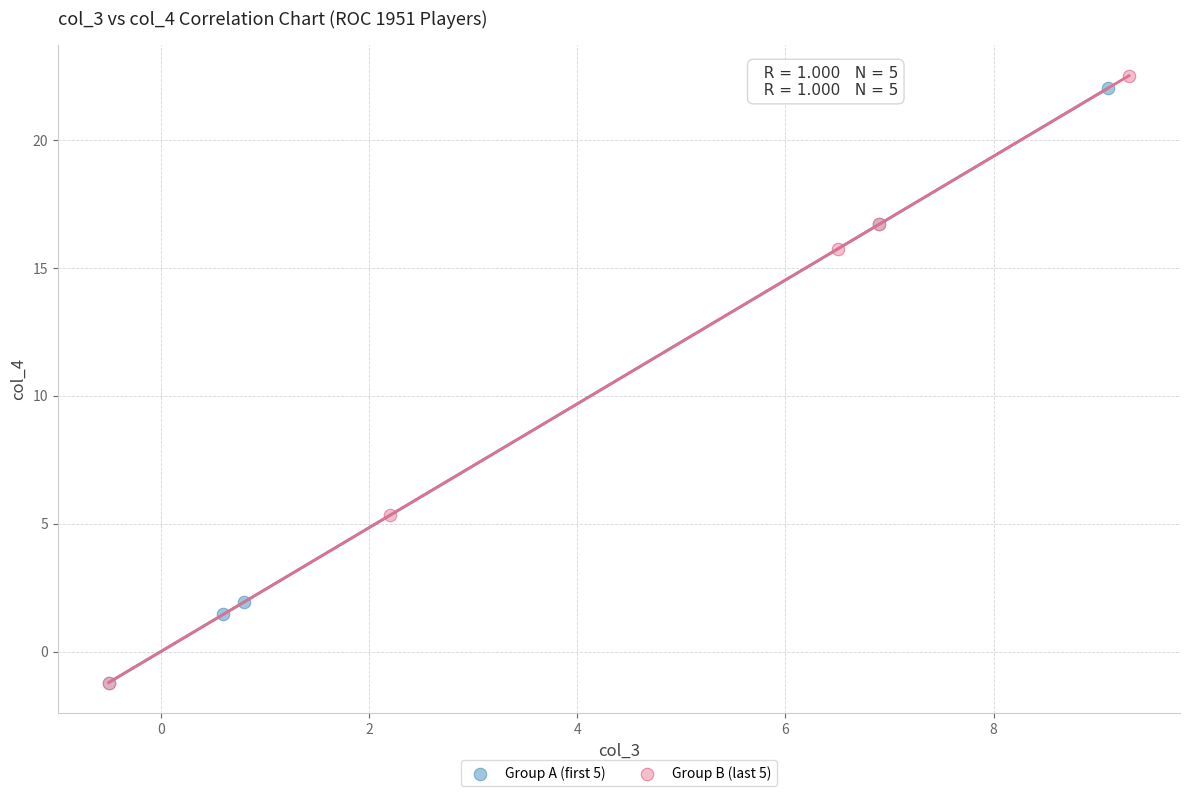

Which series contains the highest Y value?

Group B (last 5)